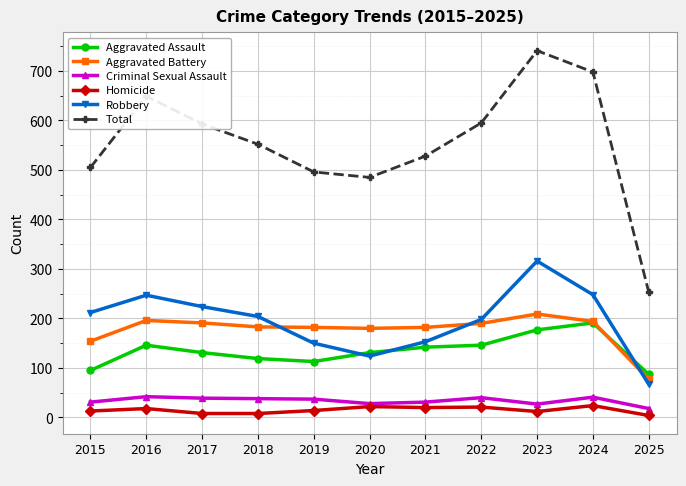

True or false: Robbery has more than 1 interior local peaks.

True